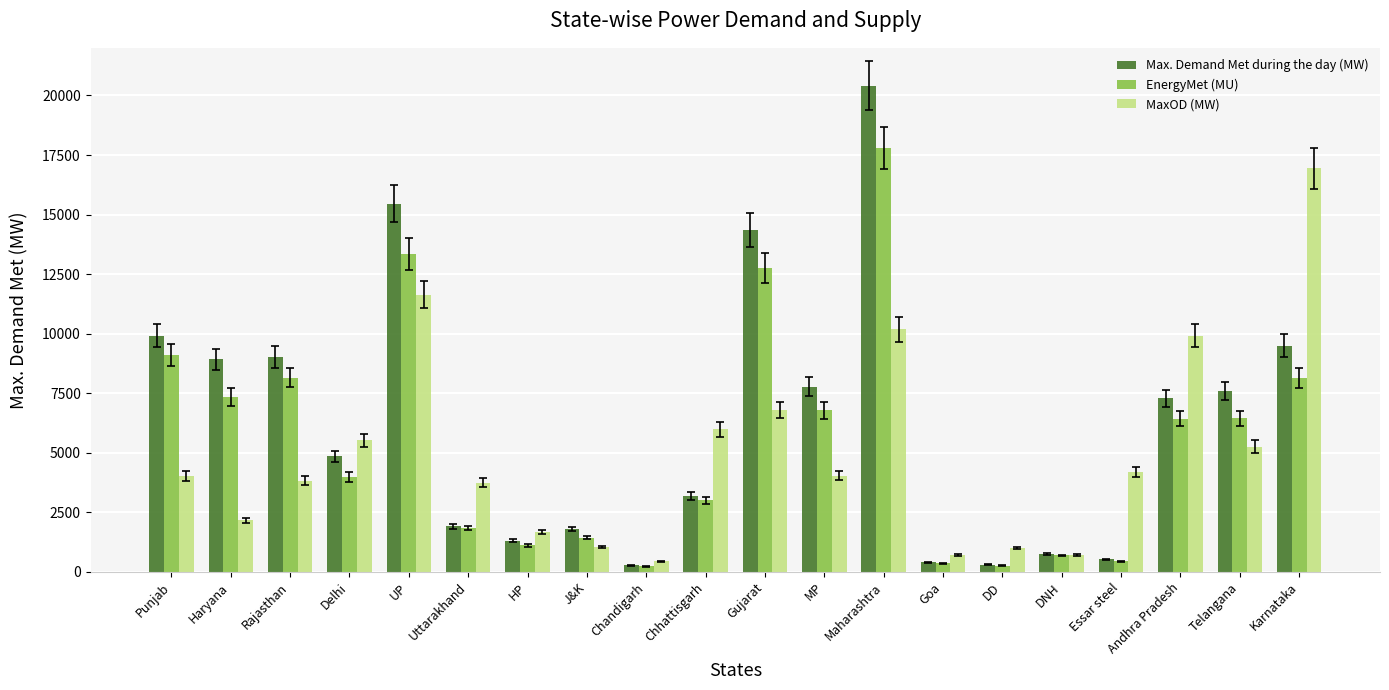

At how many categories does at least one series exceed 12593?

4